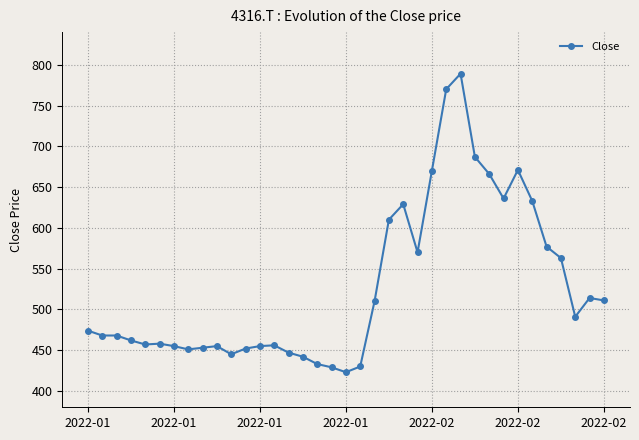

True or false: there are more than 1 points higher than both neighbors.

True